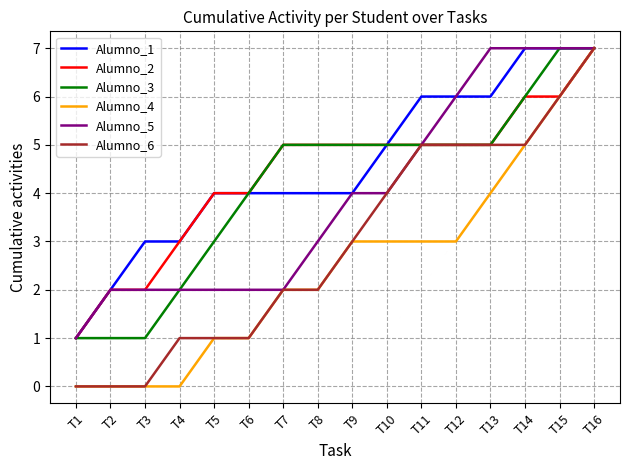

What are all the series names shown in the legend?

Alumno_1, Alumno_2, Alumno_3, Alumno_4, Alumno_5, Alumno_6